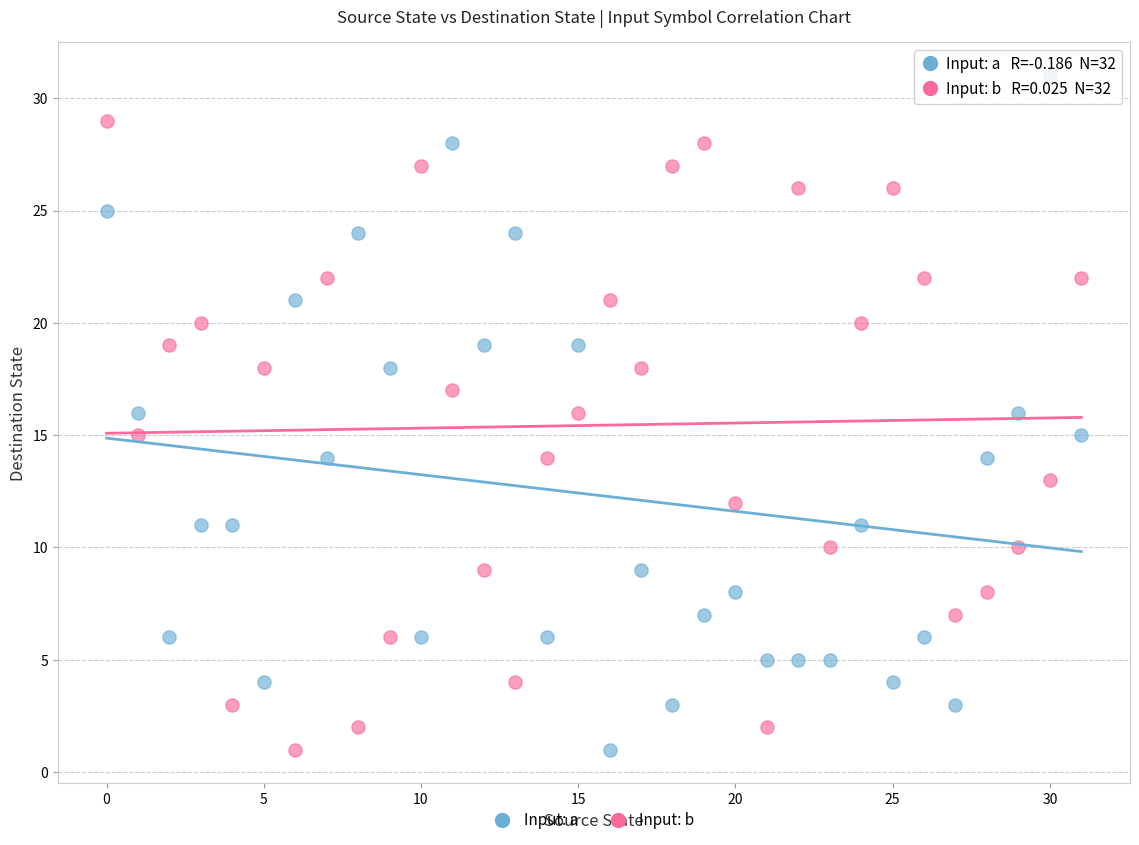

Which series reaches the maximum Y coordinate?

Input: a